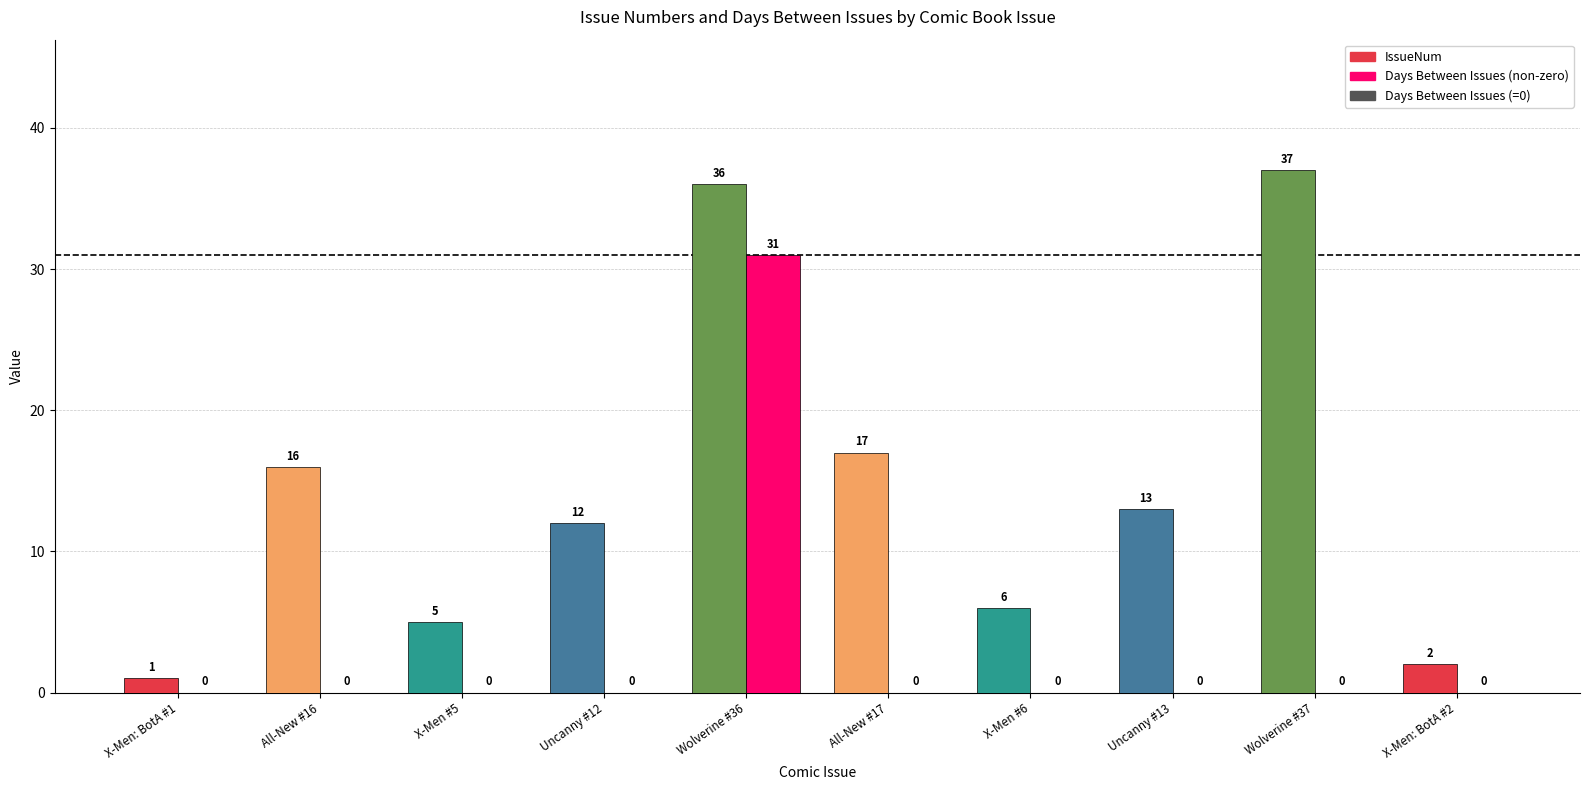

Reading right to left, transcribe all the data shown in this chart.

IssueNum: 2	37	13	6	17	36	12	5	16	1
Days Between Issues: 0	0	0	0	0	31	0	0	0	0